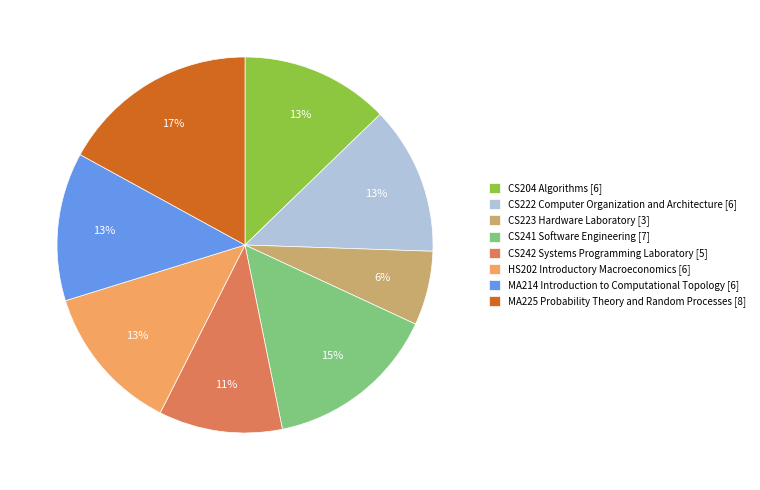

To the nearest percent, what is the combined percentage of MA225 Probability Theory and Random Processes and MA214 Introduction to Computational Topology?

30%